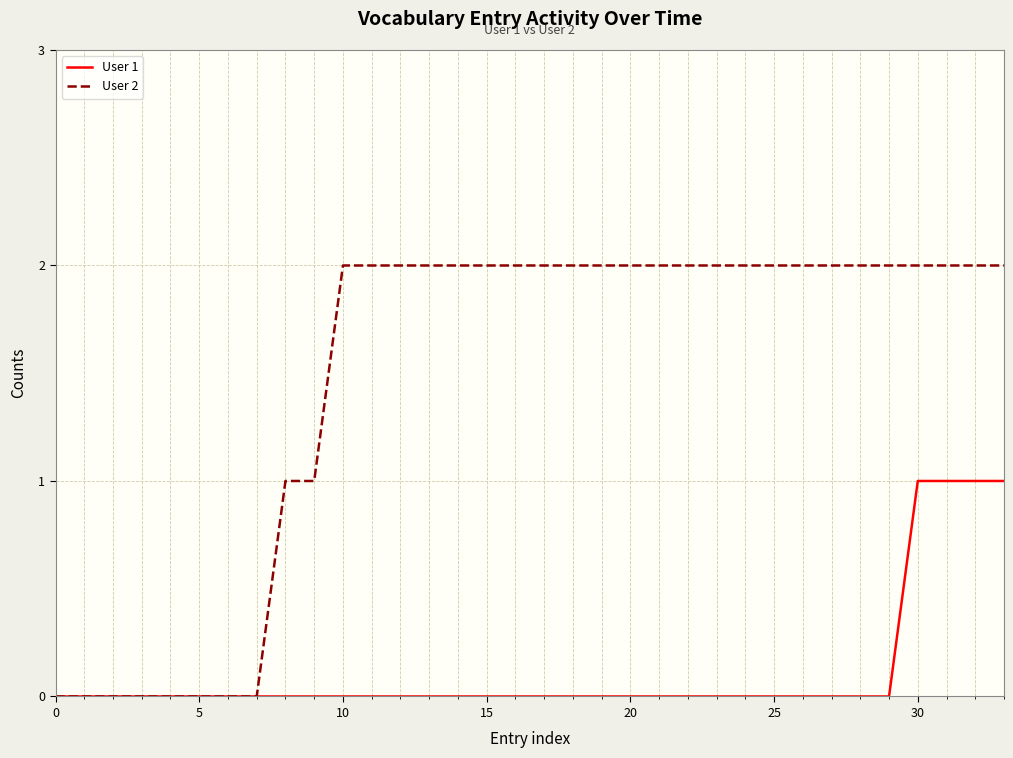

Which series has the largest range (max minus min)?

User 2